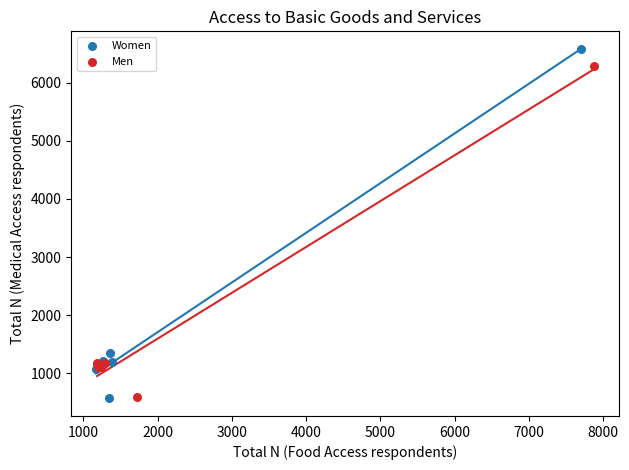

Which series contains the highest Y value?

Women